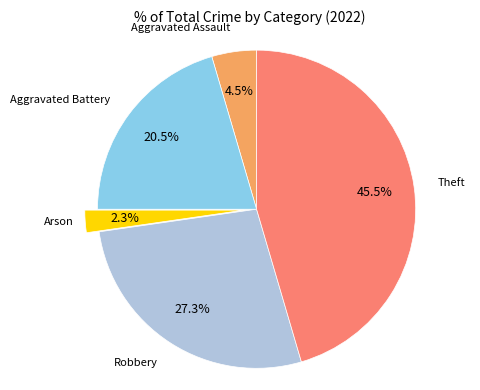

To the nearest percent, what is the average slice percentage?

20%